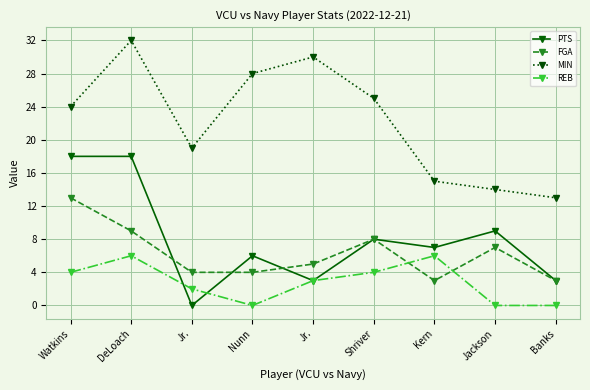

What are all the series names shown in the legend?

PTS, FGA, MIN, REB